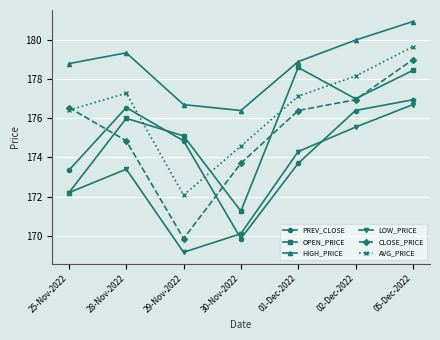

Rank the categories by LOW_PRICE value from lowest to highest.

29-Nov-2022, 30-Nov-2022, 25-Nov-2022, 28-Nov-2022, 01-Dec-2022, 02-Dec-2022, 05-Dec-2022